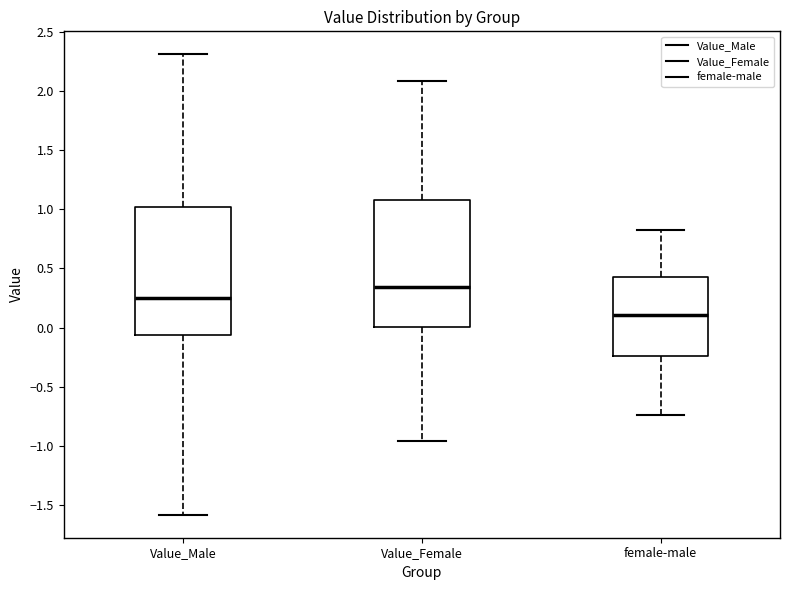

Reading left to right, transcribe this box plot: for each box, give where its median line is, the range the box spans, and where its two whiskers end, as read against the y-axis. The values are not printed on the chart, so give them approximately, as read against the axis.

Value_Male: median 0.25, box -0.05 to 1.00, whiskers -1.60 to 2.30
Value_Female: median 0.35, box 0.00 to 1.10, whiskers -0.95 to 2.10
female-male: median 0.10, box -0.25 to 0.45, whiskers -0.75 to 0.80